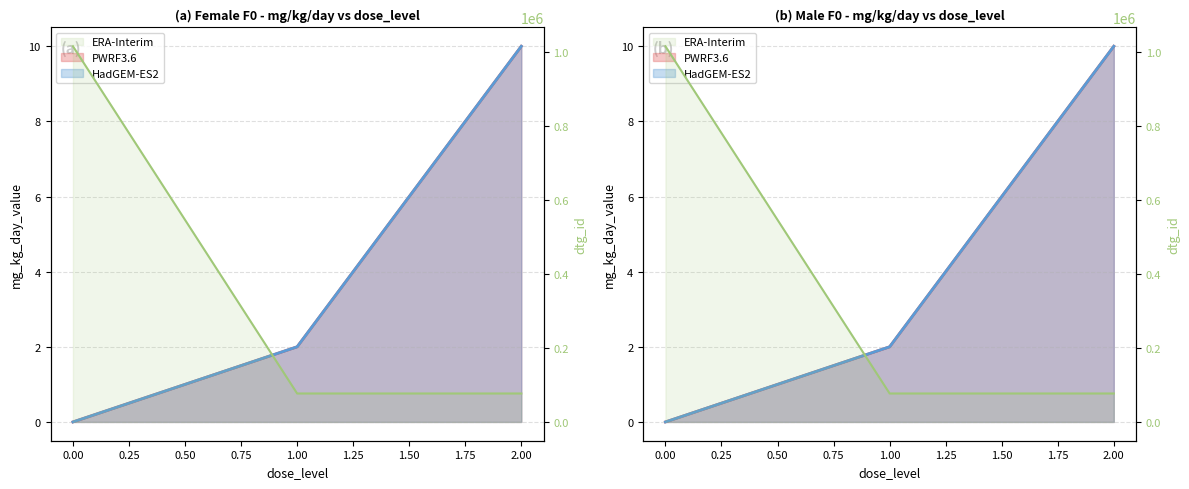

Which has a higher value, 0.00 or 2.00?

2.00